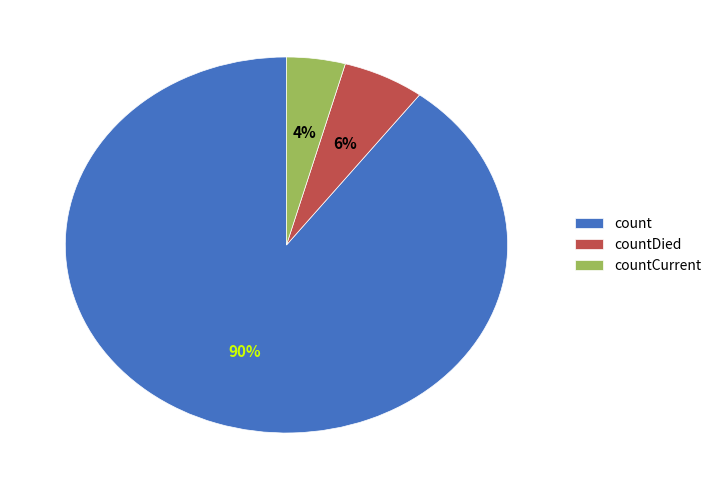

How many slices are in this pie chart?

3